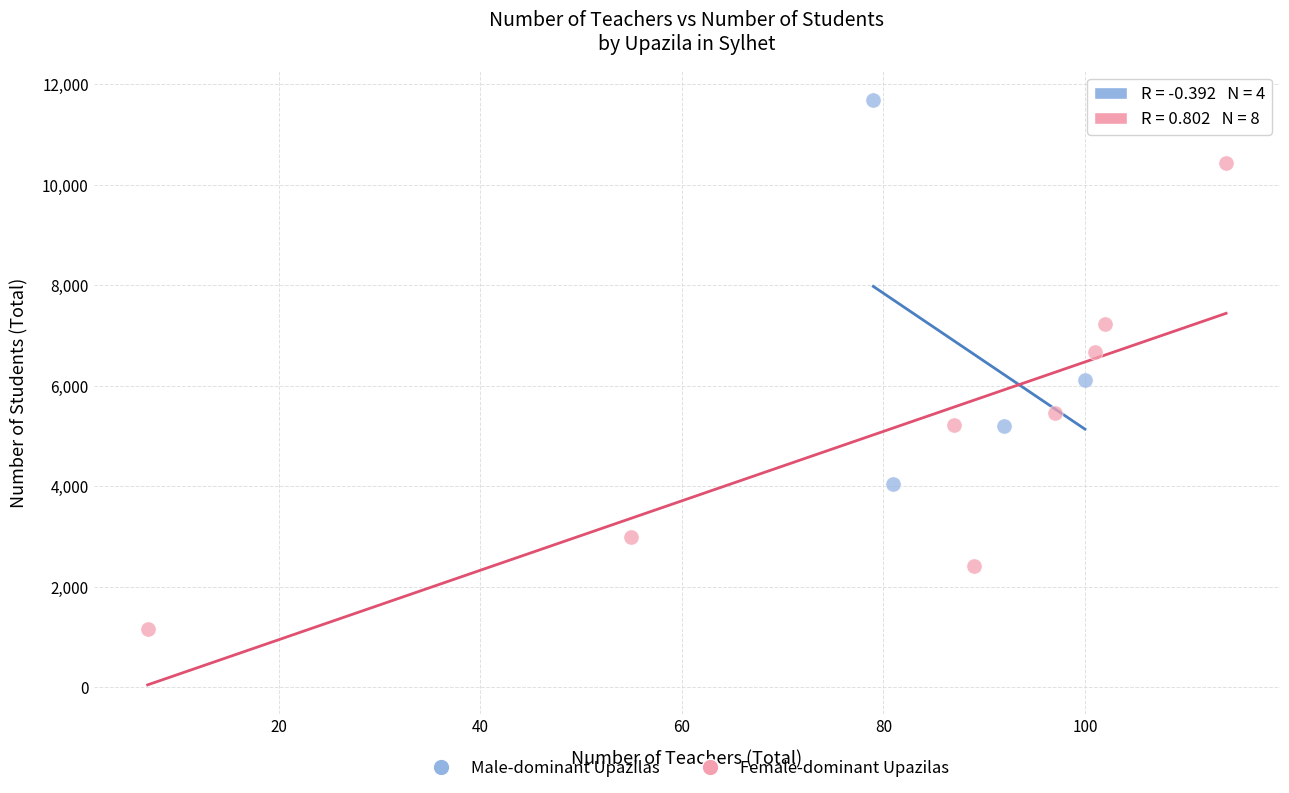

Which series reaches the maximum Y coordinate?

Male-dominant Upazilas